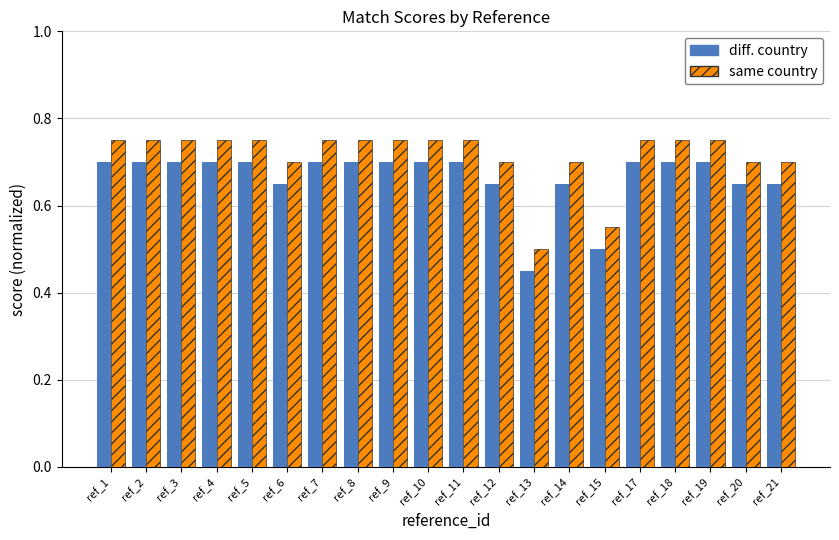

How many bars are there in each group?

2